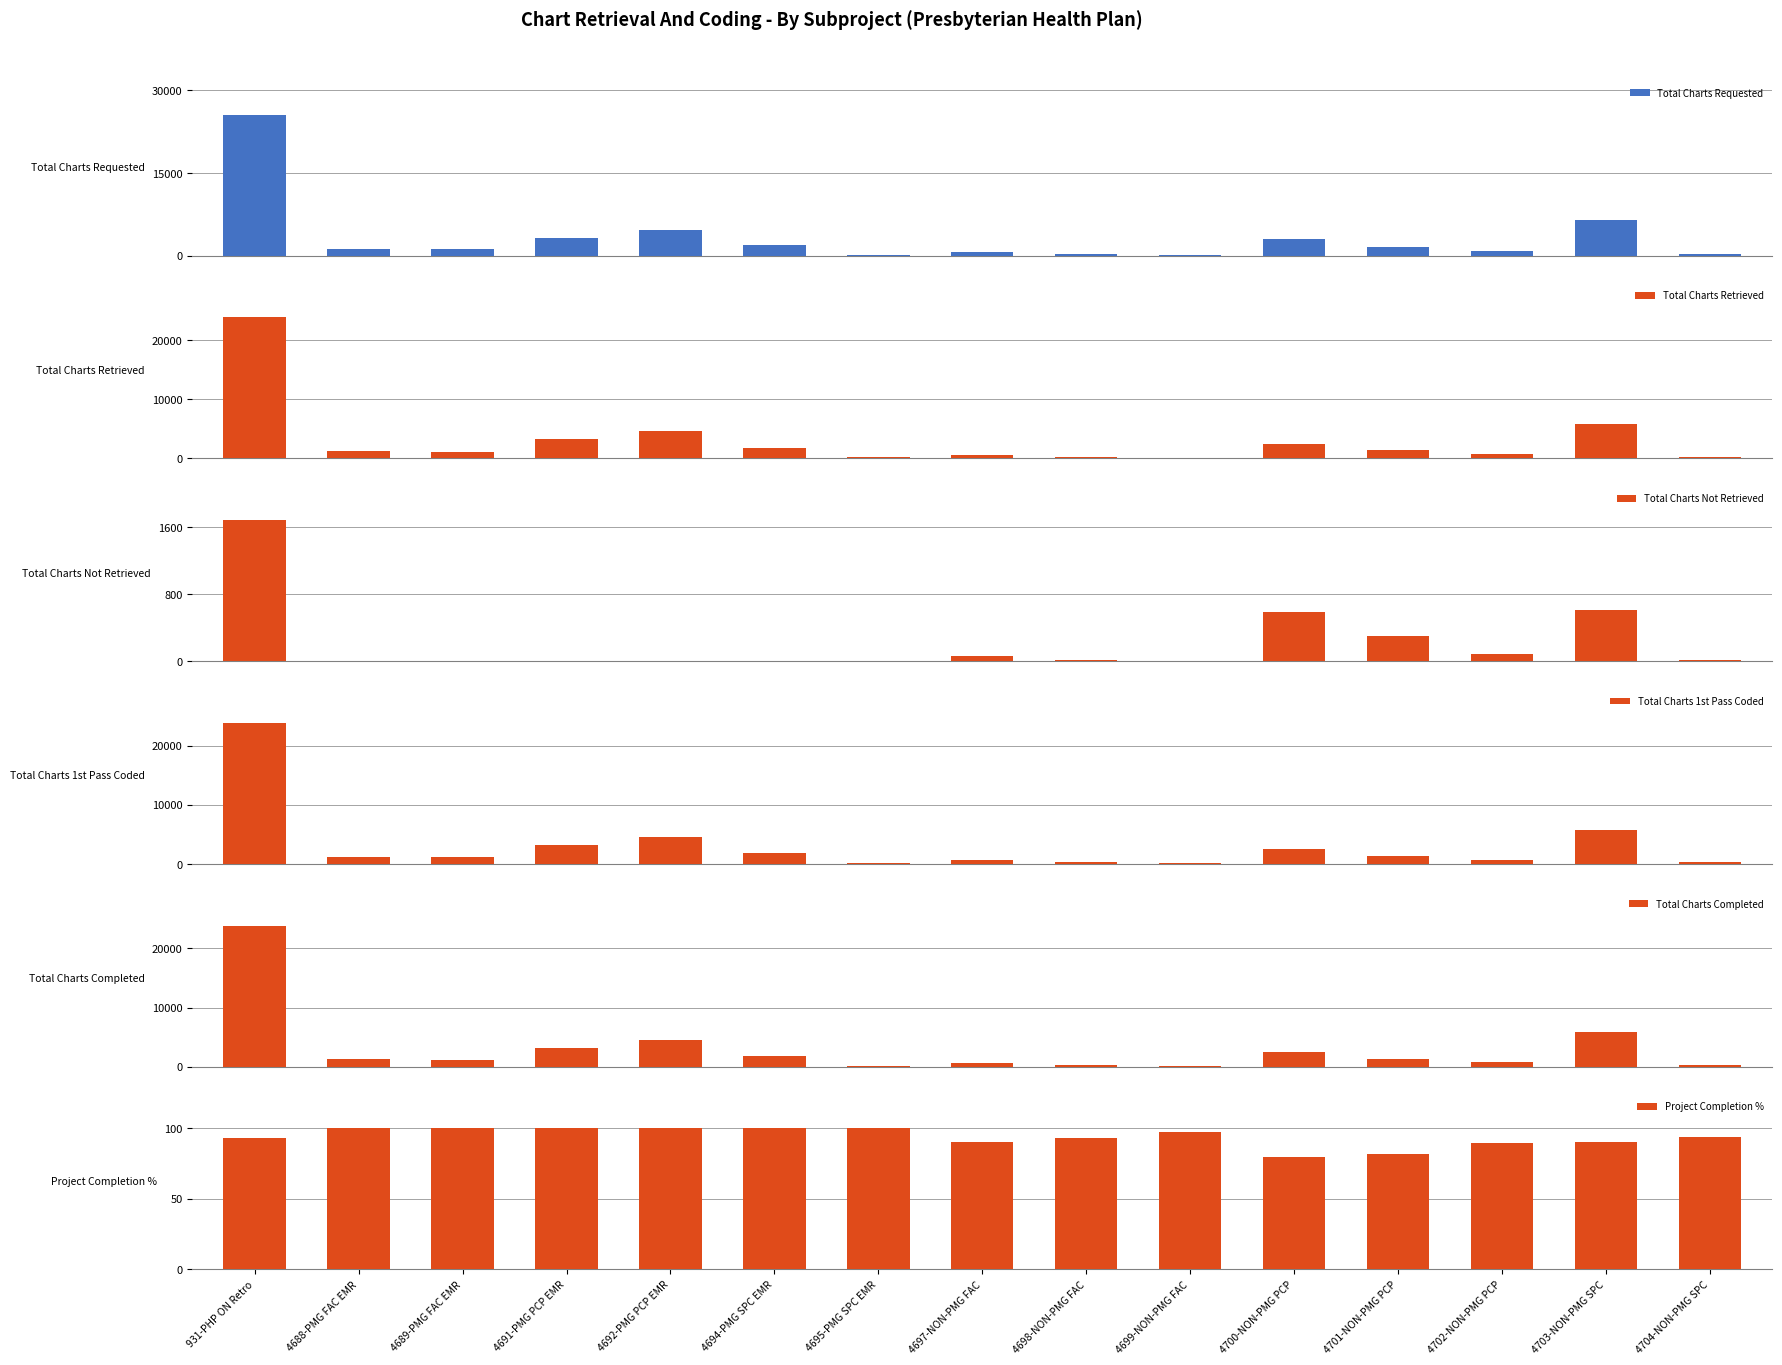

The value of Total Charts Requested at 4703-NON-PMG SPC is 6414.0. True or false?

True